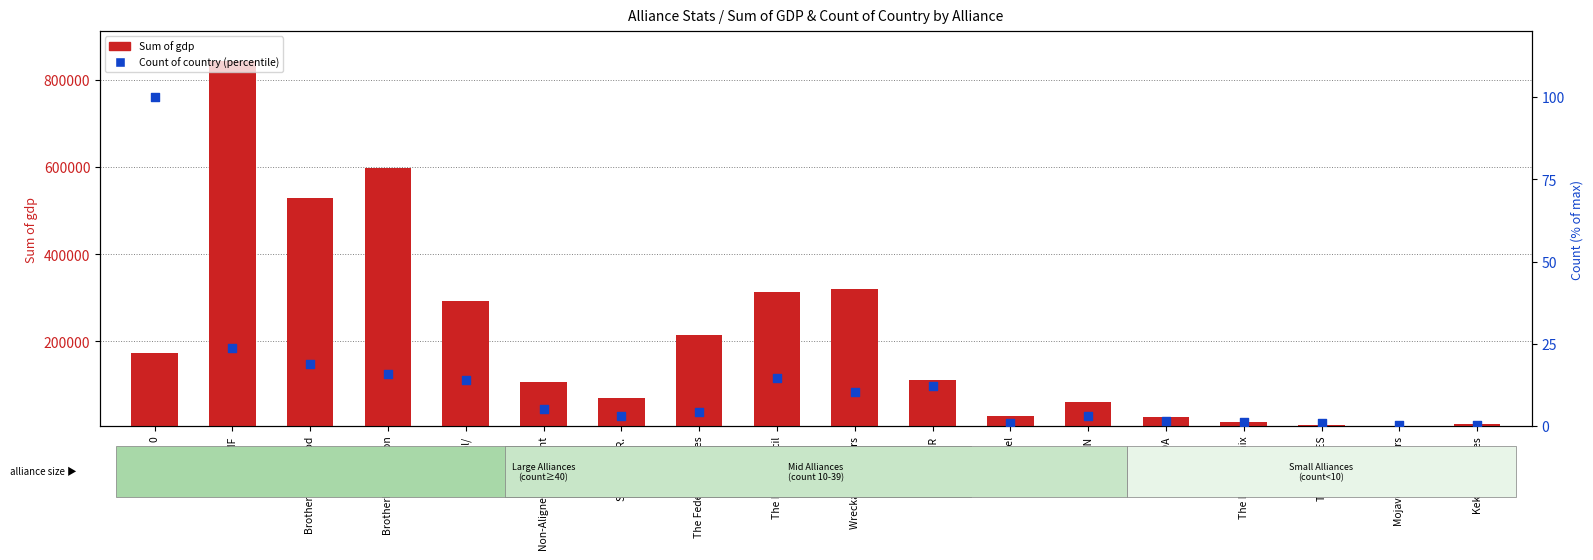

At how many categories does at least one series exceed 607279?

1